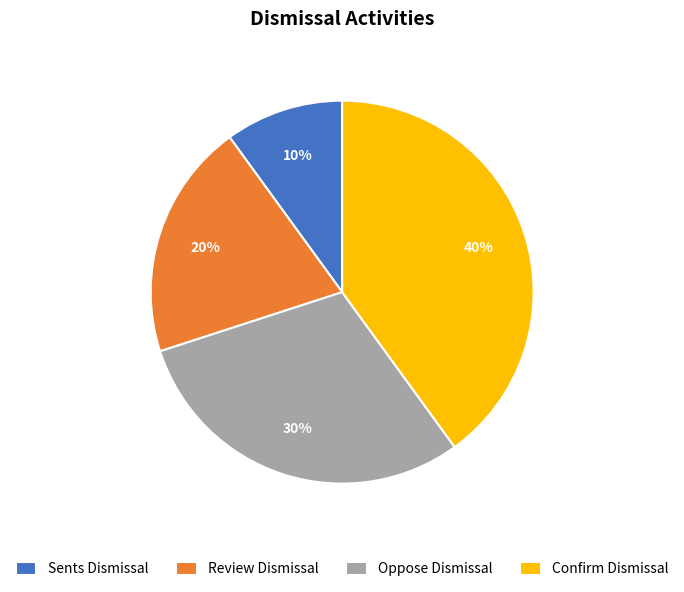

Rank the categories by value from lowest to highest.

Sents Dismissal, Review Dismissal, Oppose Dismissal, Confirm Dismissal